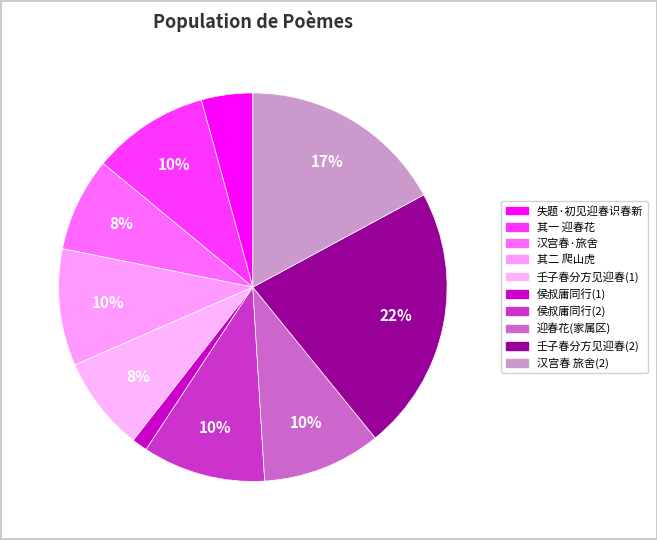

How many slices are in this pie chart?

10